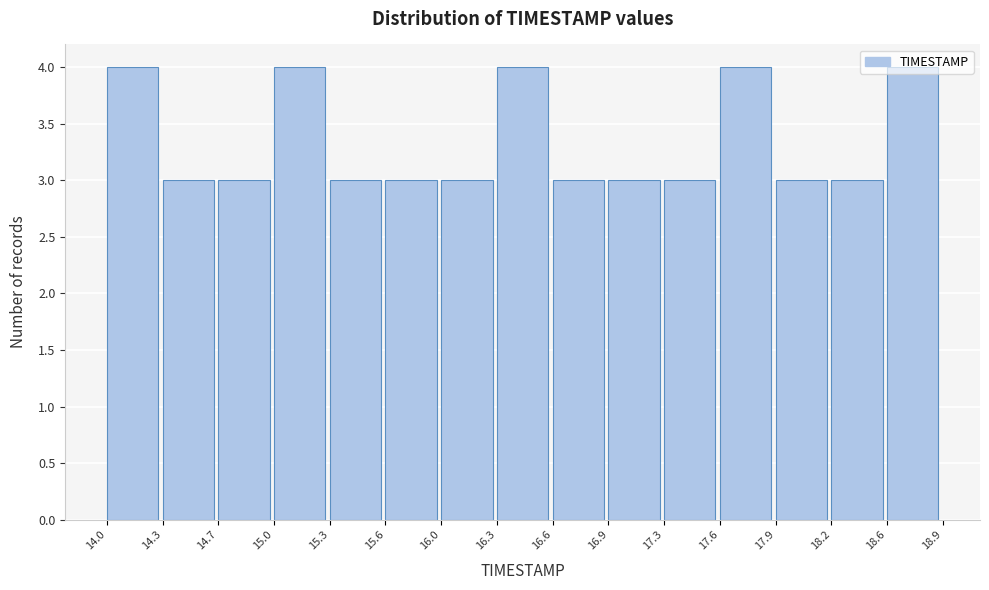

Reading left to right, transcribe this chart: for each bar, give the range it covers on the x-axis and its height. The values are not printed on the chart, so give them approximately, as read against the axis.

14.0 to 14.3: 4
14.3 to 14.7: 3
14.7 to 15.0: 3
15.0 to 15.3: 4
15.3 to 15.6: 3
15.6 to 16.0: 3
16.0 to 16.3: 3
16.3 to 16.6: 4
16.6 to 16.9: 3
16.9 to 17.3: 3
17.3 to 17.6: 3
17.6 to 17.9: 4
17.9 to 18.2: 3
18.2 to 18.6: 3
18.6 to 18.9: 4